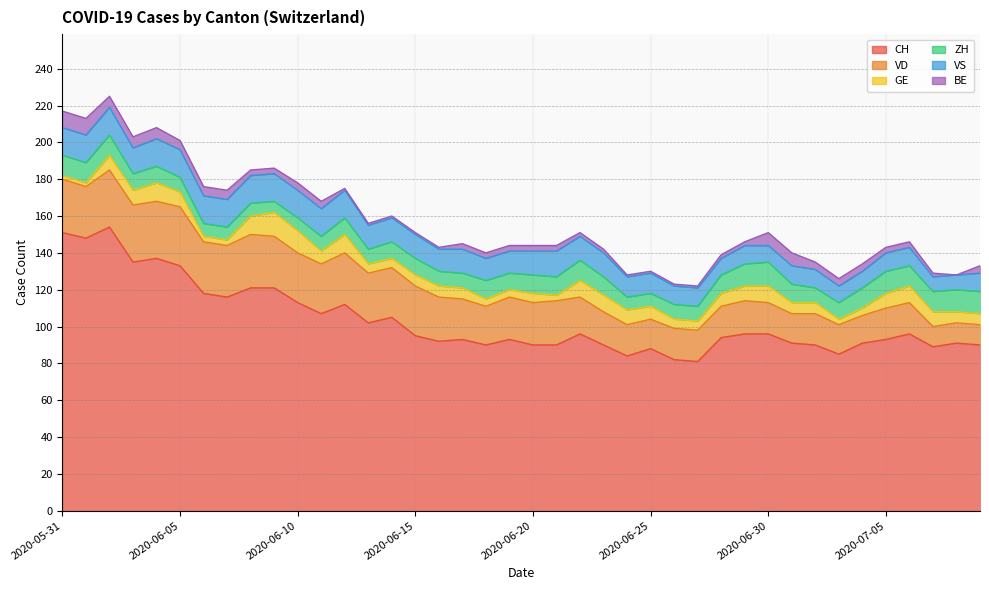

Where is the first local minimum for VS?

2020-06-03